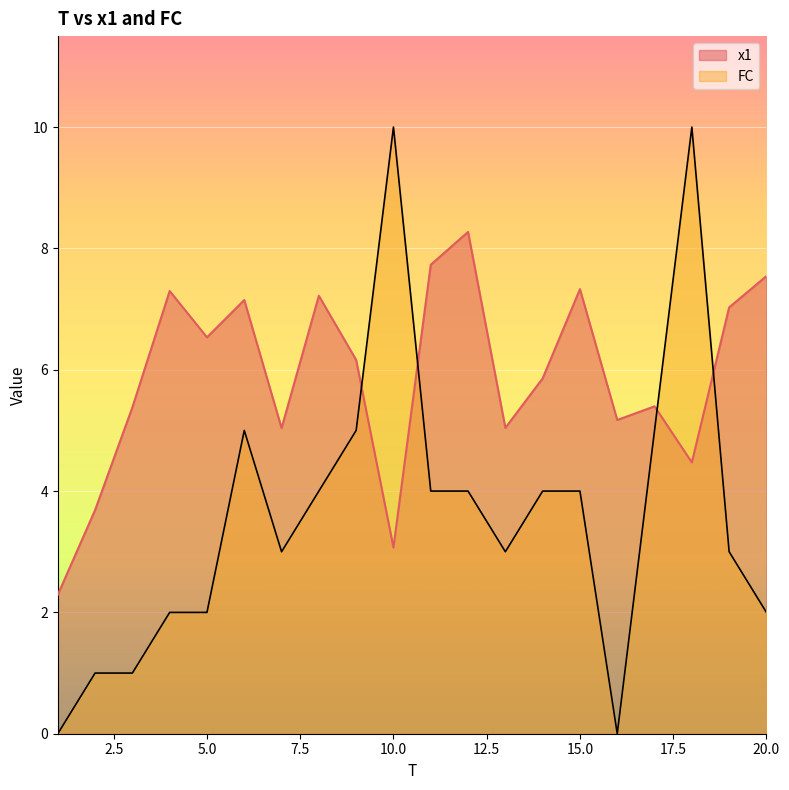

What is the value of the x1 point at the 12th from the left?

8.3